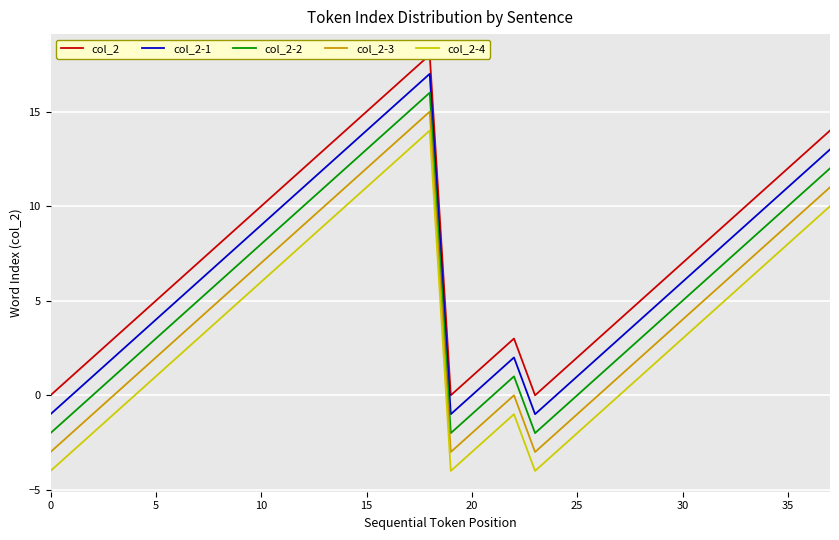

What is the total value across all series at 37?

60